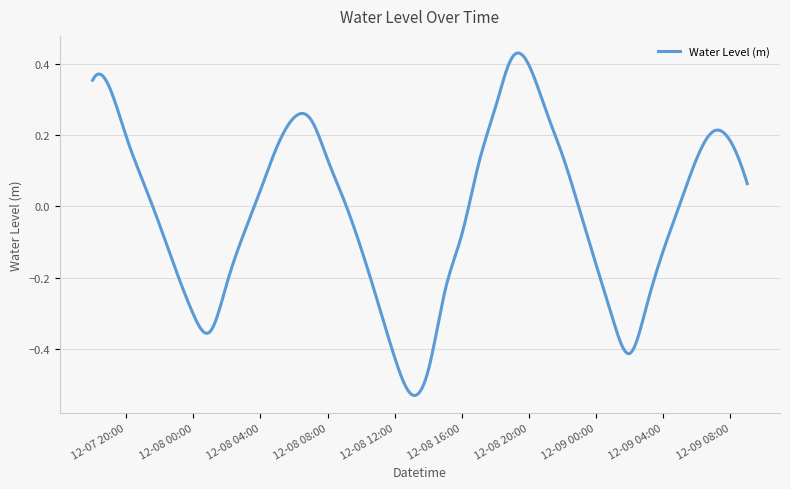

What is the difference between the maximum and minimum values?

1.0